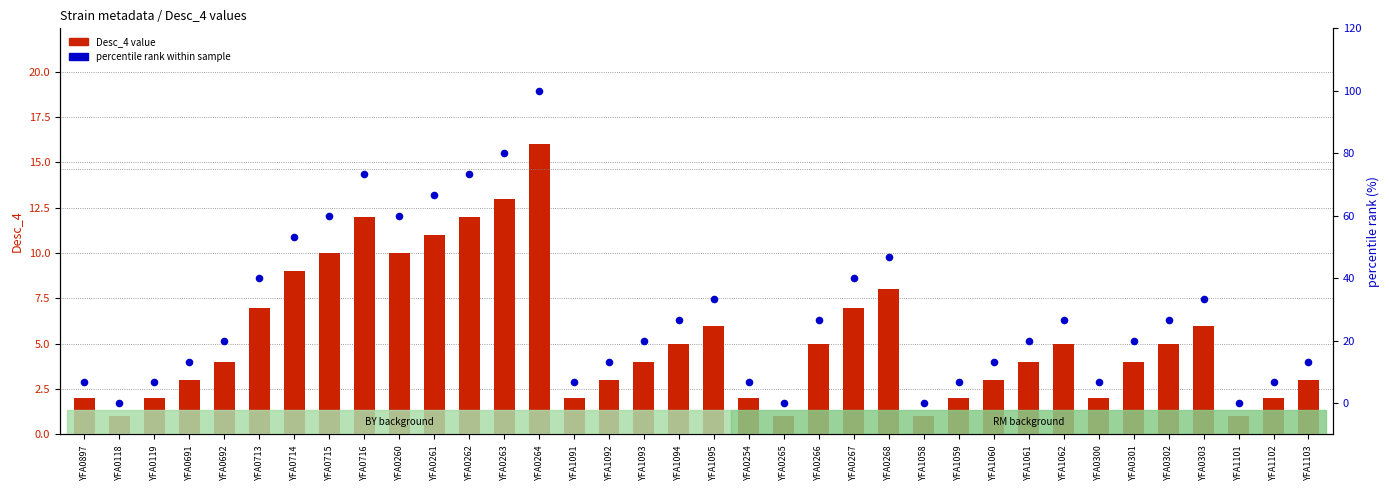

What is the total value across all series at YFA0118?

1.0